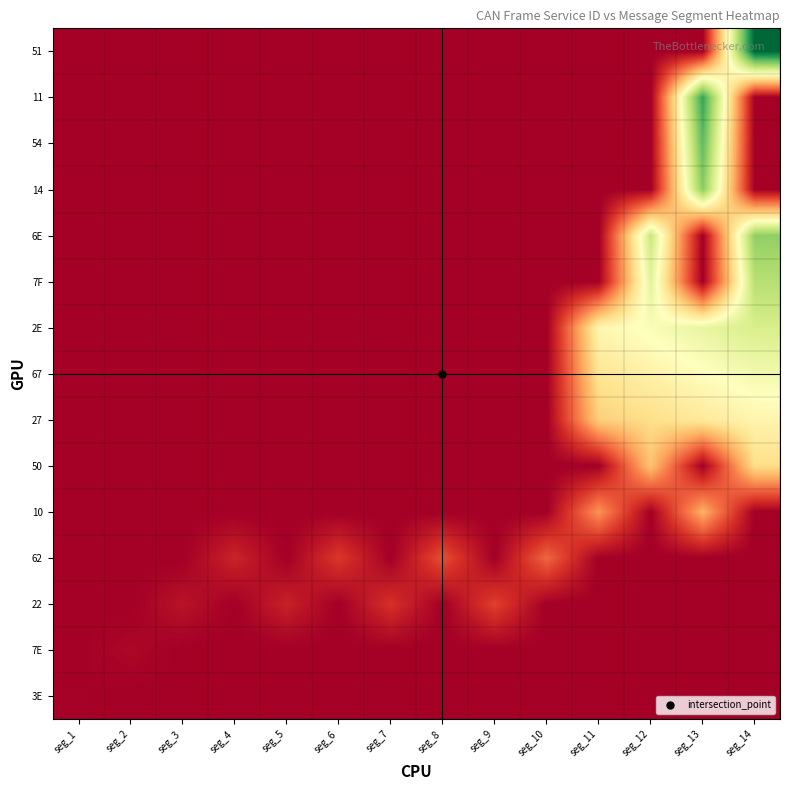

What is the maximum value shown in the chart?

1.0